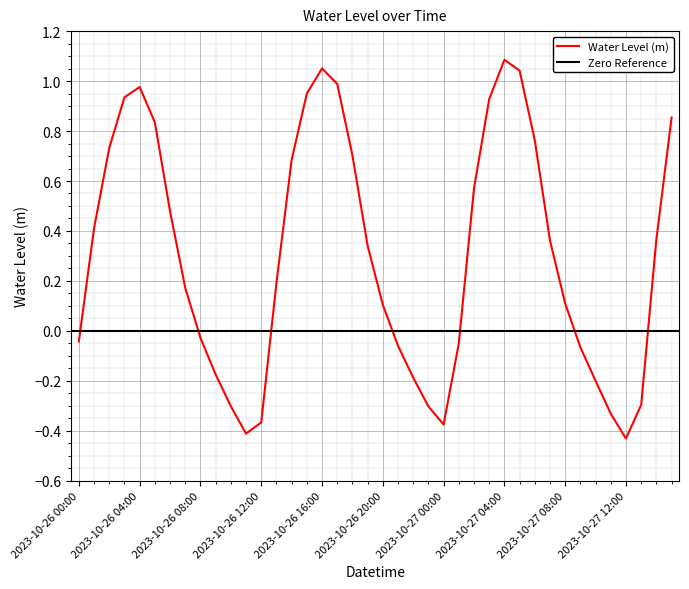

The value at 2023-10-27 05:00 is 1.0. True or false?

True